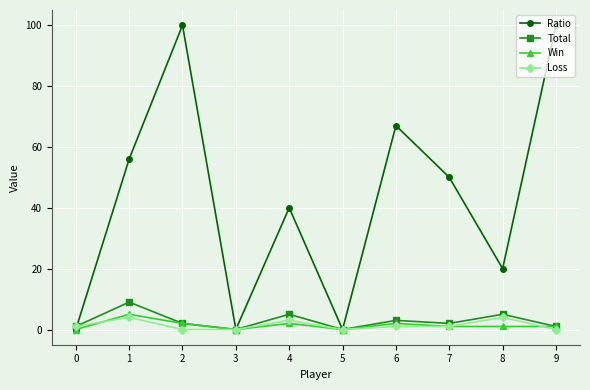

The Ratio series shows 21 at 7. True or false?

False